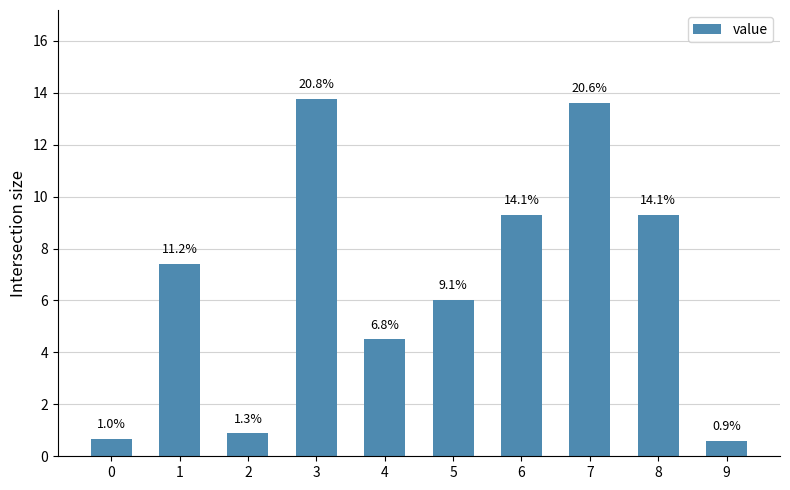

How many bars are there in total?

10